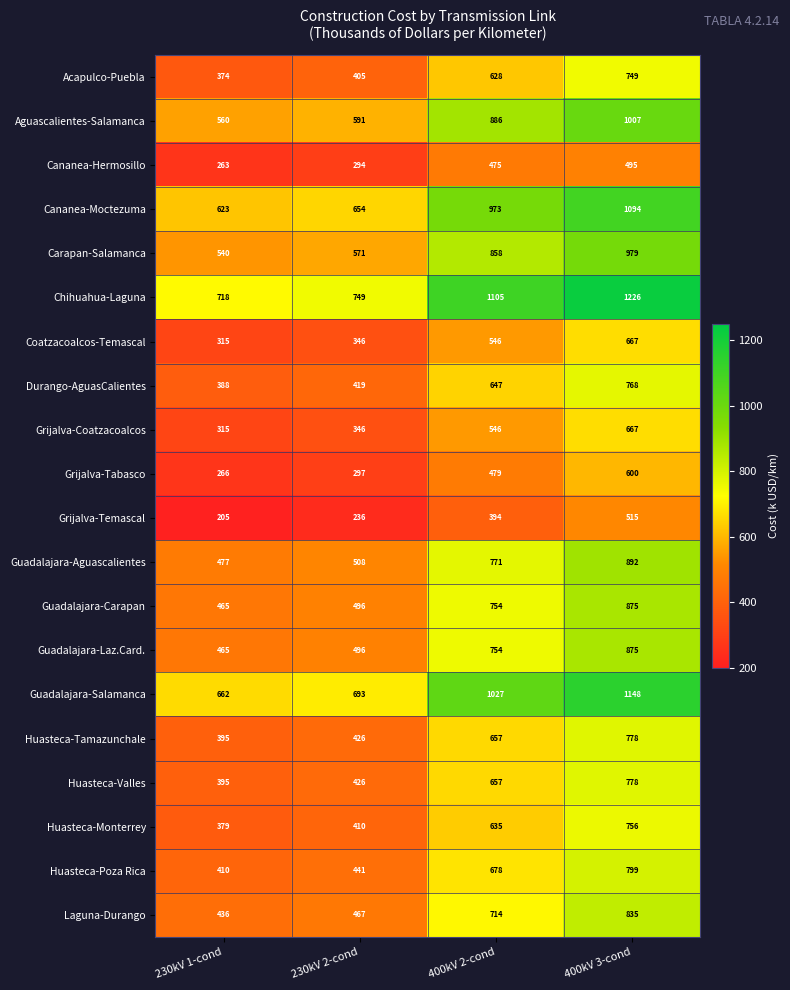

Which series has the largest total across all categories?

Chihuahua-Laguna